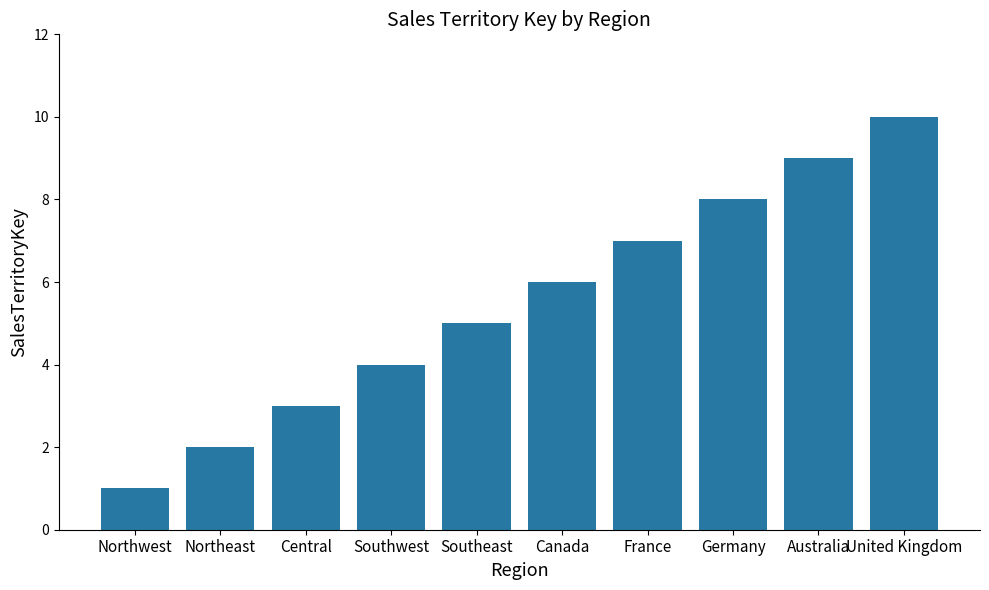

True or false: the data shows 10 at United Kingdom.

True